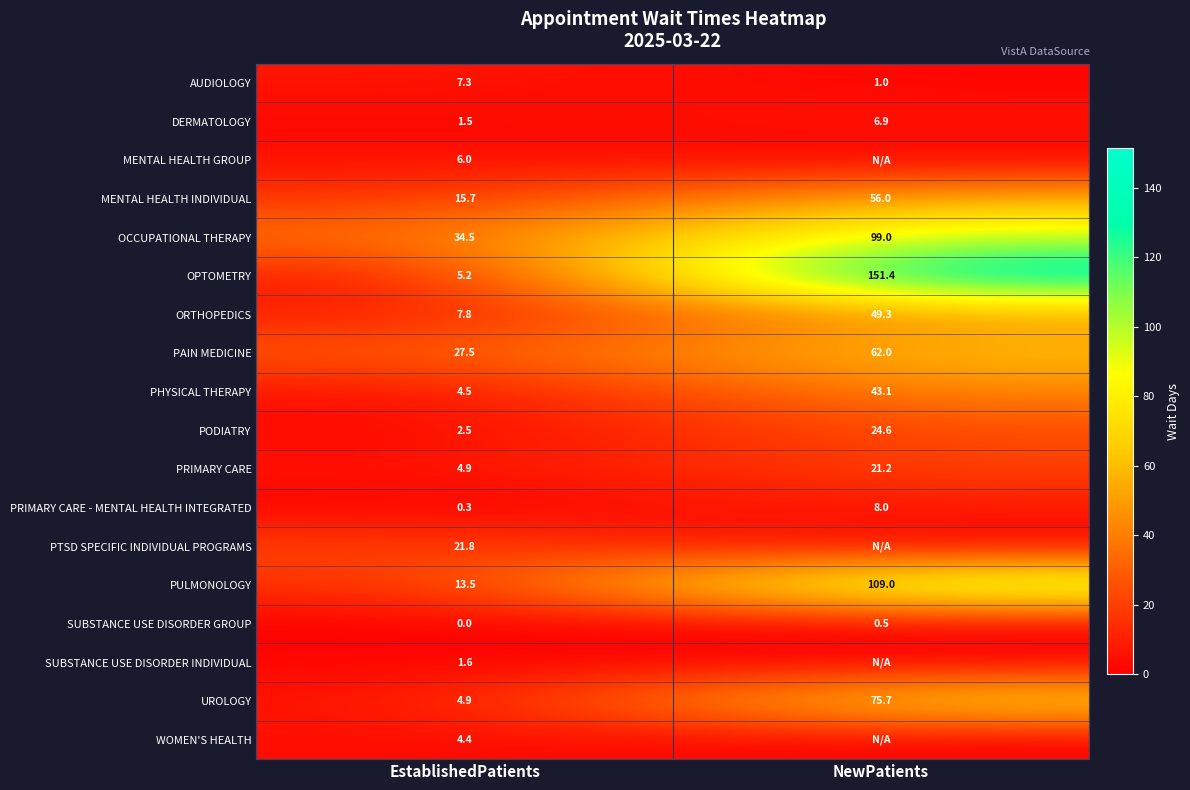

At which category is the sum across all series the highest?

NewPatients